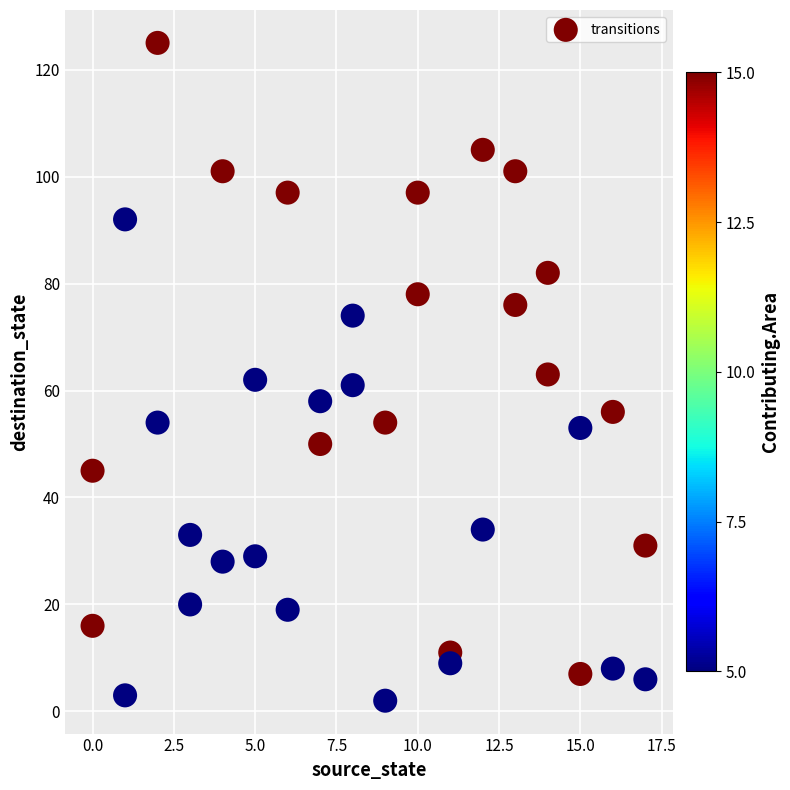

What is the range of X values (max minus min)?

17